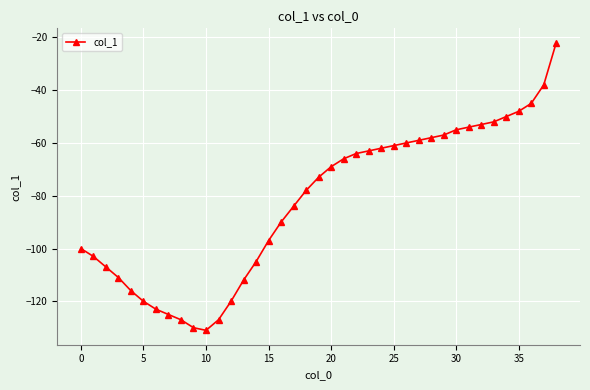

Reading left to right, transcribe all the data shown in this chart.

-100	-103	-107	-111	-116	-120	-123	-125	-127	-130	-131	-127	-120	-112	-105	-97	-90	-84	-78	-73	-69	-66	-64	-63	-62	-61	-60	-59	-58	-57	-55	-54	-53	-52	-50	-48	-45	-38	-22